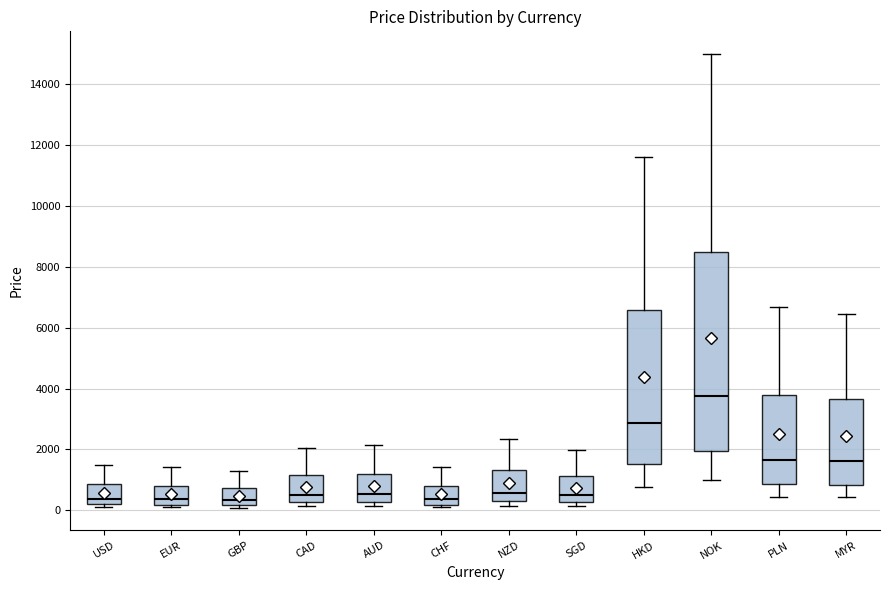

Which box is the tallest, from its lower edge to its upper edge?

NOK